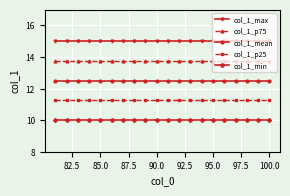

What is the highest value of the col_1_mean series?

12.5